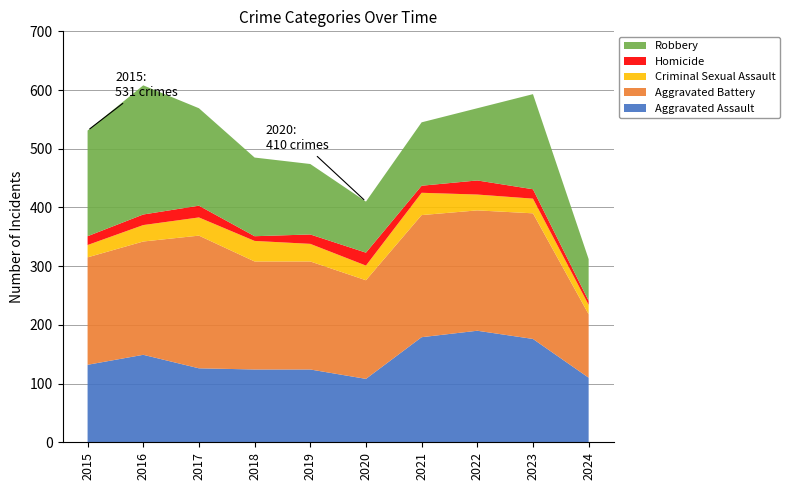

Reading right to left, what are all the values shown in this chart?

Aggravated Assault: 110	176	190	179	108	124	124	126	149	132
Aggravated Battery: 108	214	205	208	168	184	184	226	193	183
Criminal Sexual Assault: 16	25	27	38	25	30	35	31	28	21
Homicide: 7	16	24	12	22	16	8	20	18	15
Robbery: 71	162	123	108	87	120	134	166	220	180